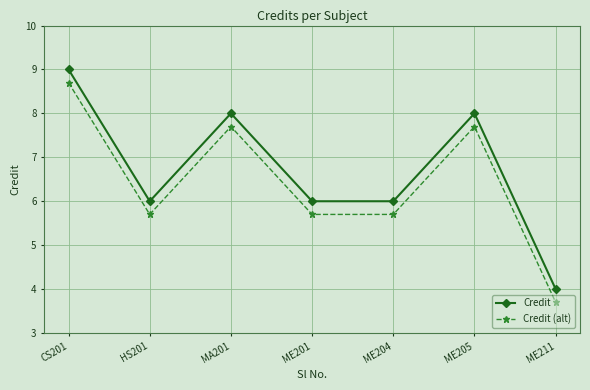

Which category has the lowest value in the Credit series?

ME211